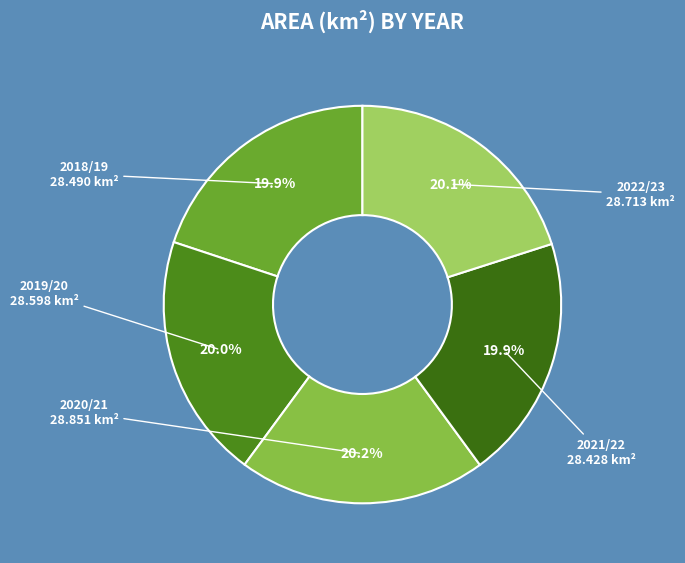

What portion of the pie excludes 2021/22?

80.1%